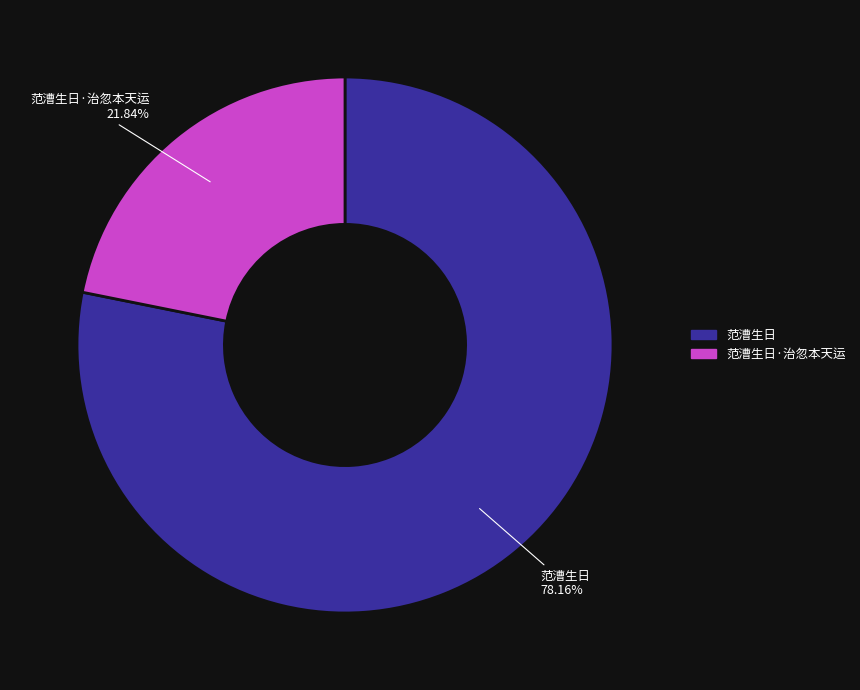

Rank the categories by value from highest to lowest.

范漕生日, 范漕生日·治忽本天运